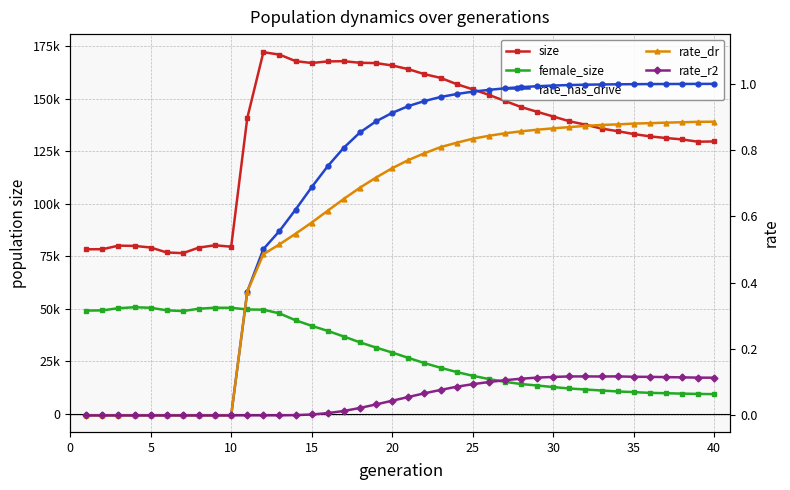

How many rate_dr values are between 0 and 1?

40